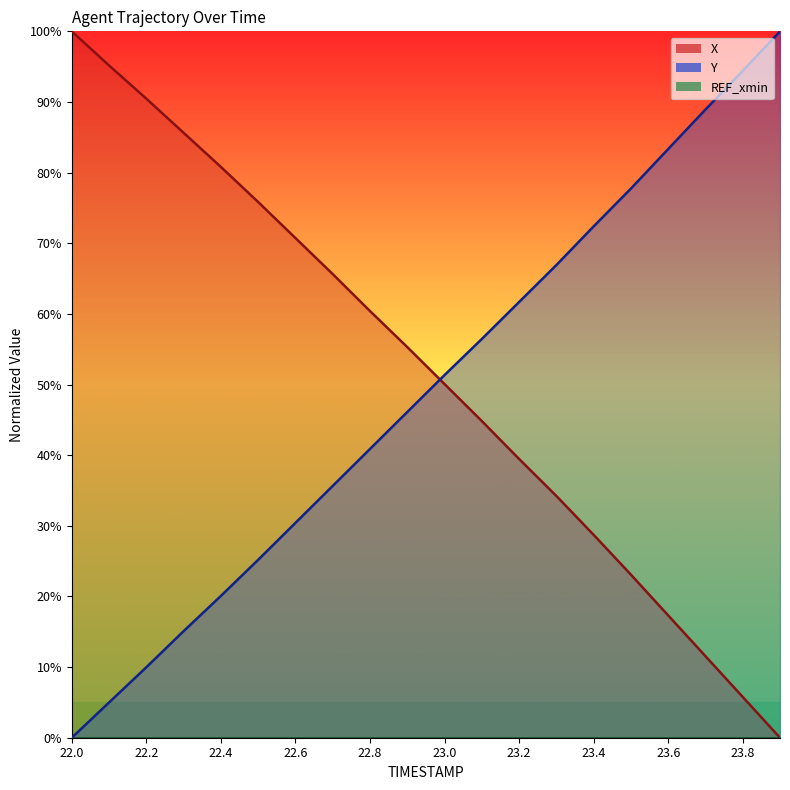

Which series ends up on top after the final intersection of X and Y?

Y